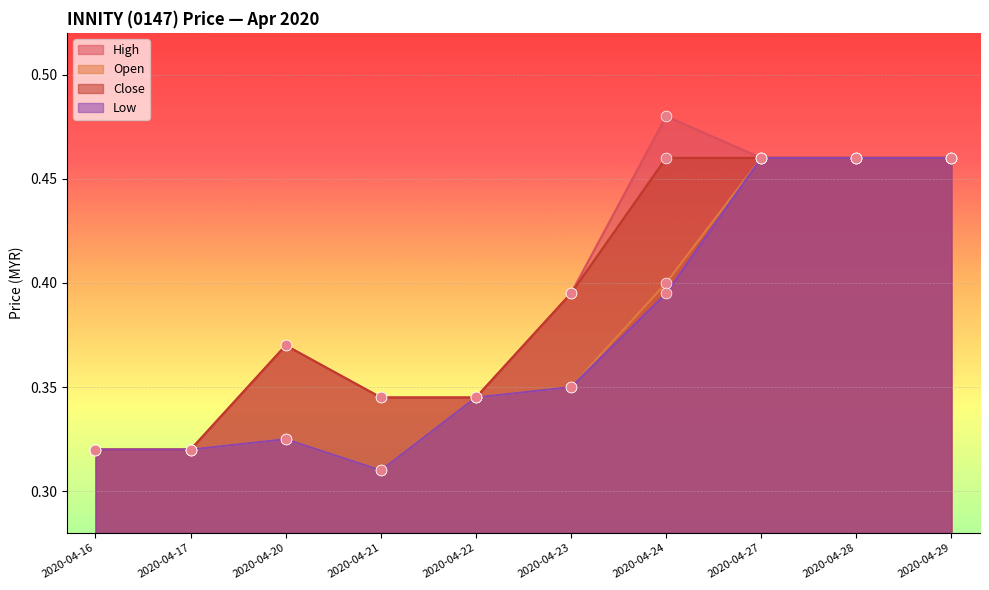

Which series has the largest Y range (max minus min)?

high